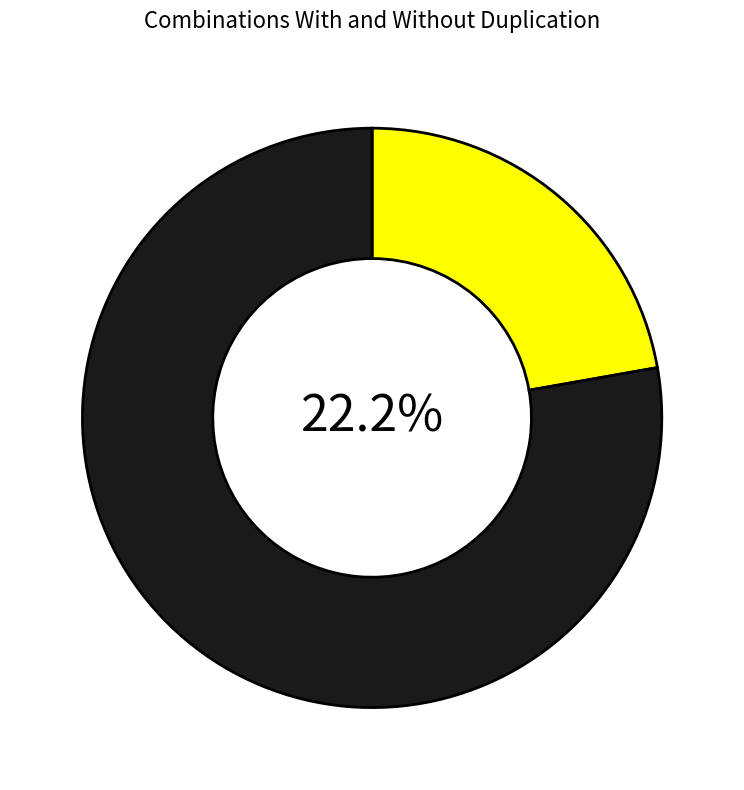

Rank the categories by value from highest to lowest.

Combinations With Duplication, Combinations Without Duplication